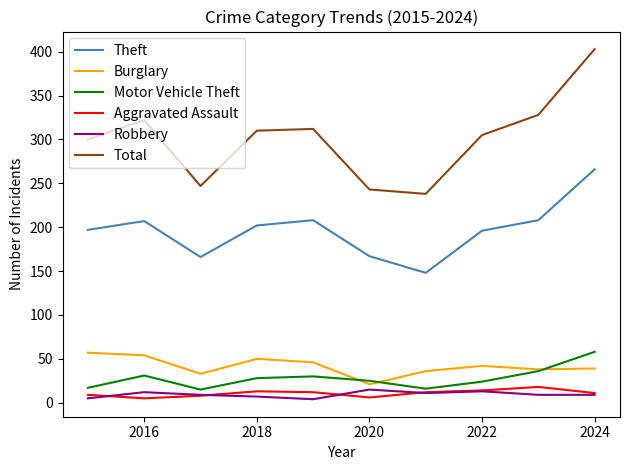

Which series has the largest total across all categories?

Total